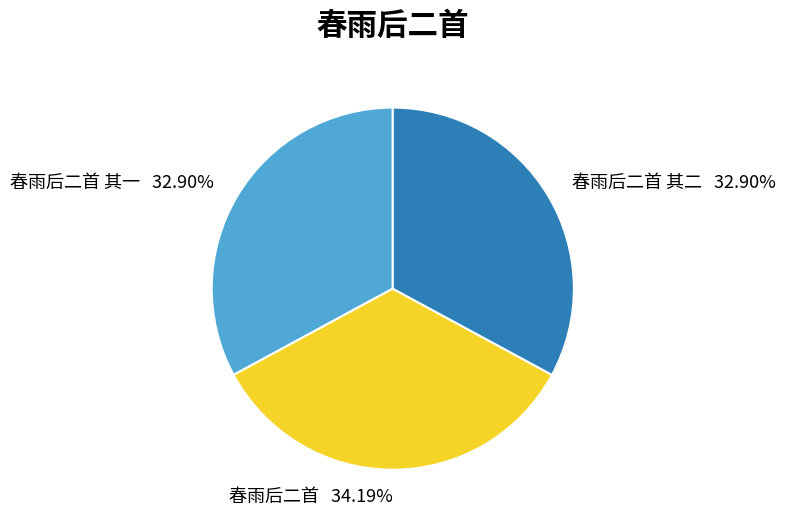

True or false: 春雨后二首 其一 accounts for 33% of the total.

True